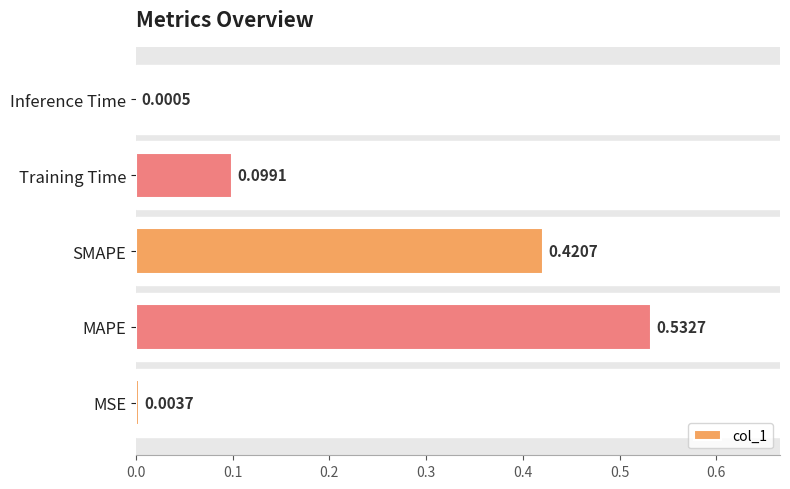

What is the sum of the values at MAPE and SMAPE?

1.0